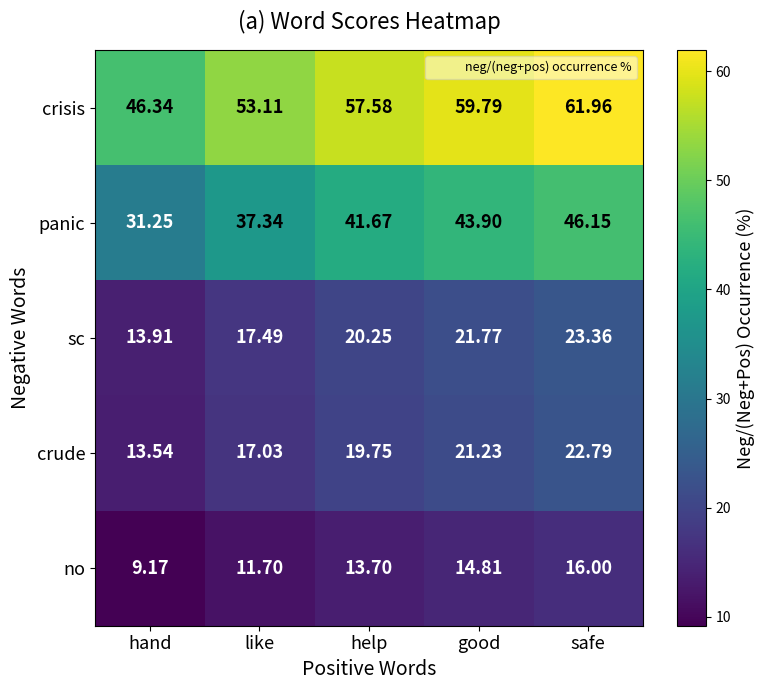

Which label corresponds to the smallest value in the chart?

hand